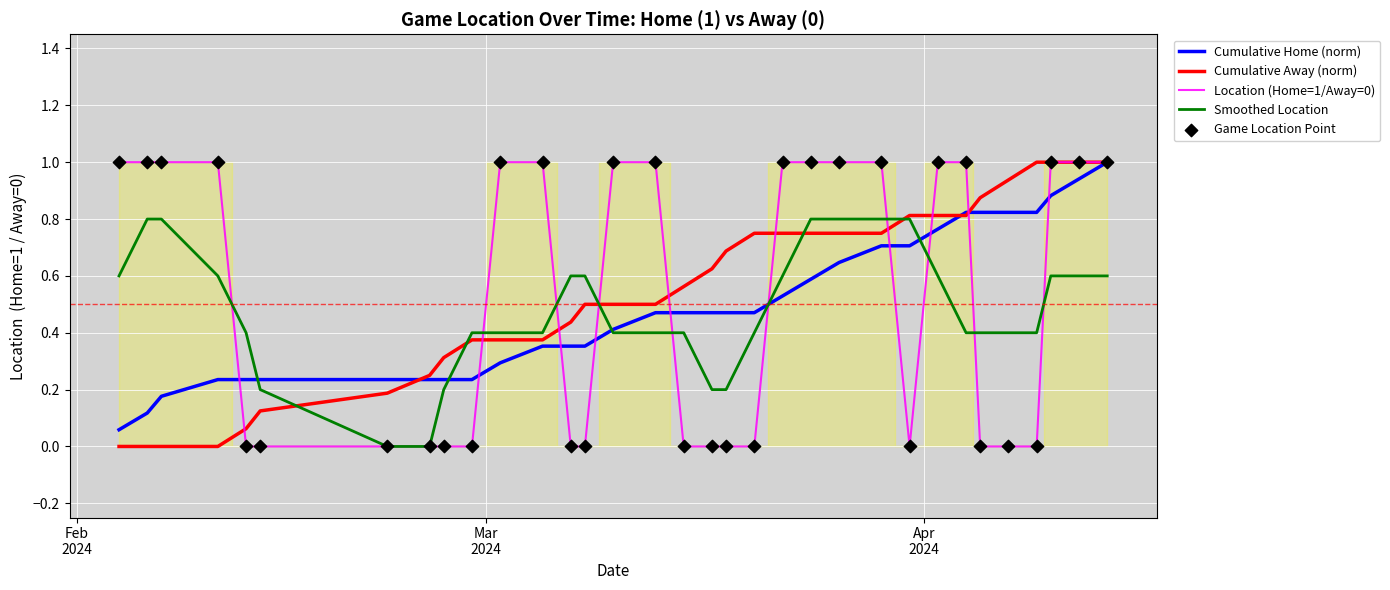

Which series has the widest spread of Y values?

Cumulative Away (norm)